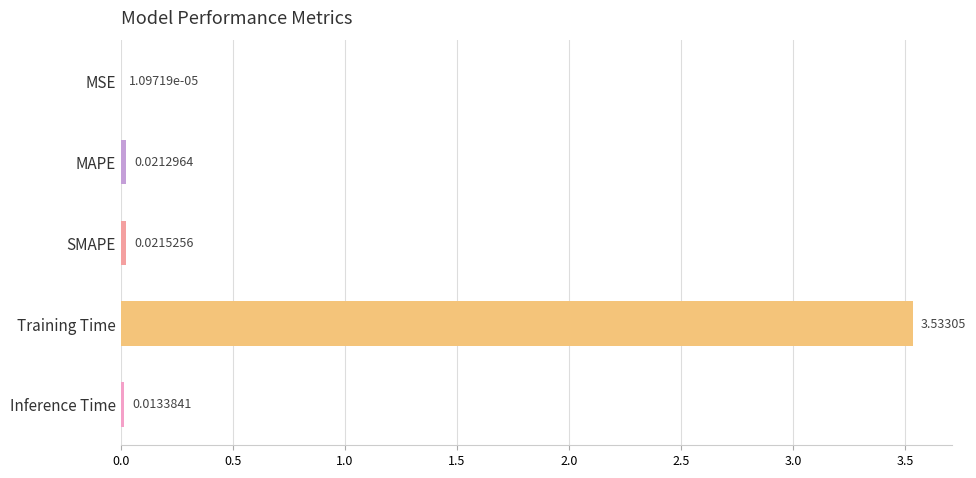

At which category does the chart reach its peak across all series?

Training Time